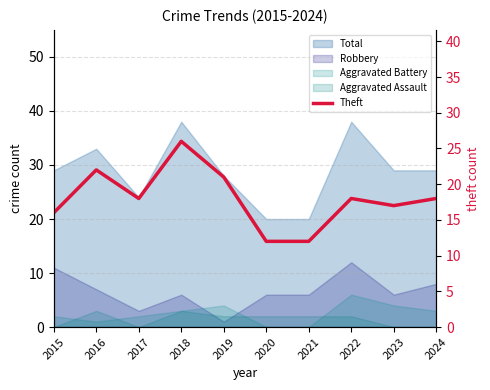

Count the number of values greater than 18.

3